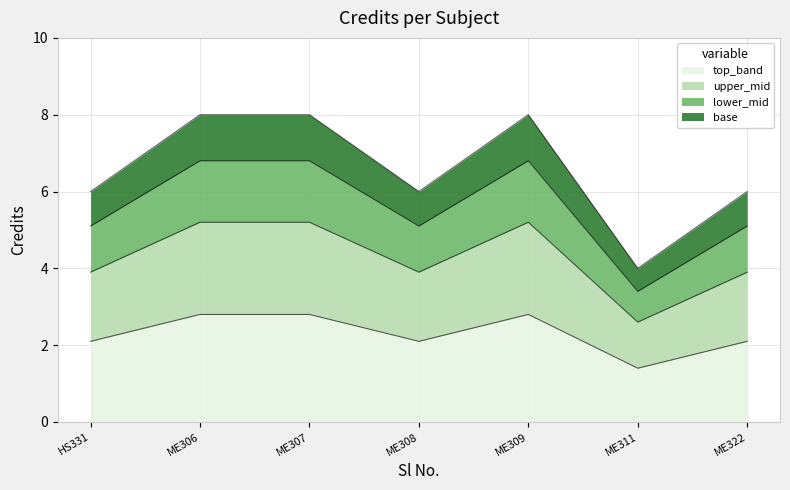

The top_band series shows 2.8 at ME309. True or false?

True